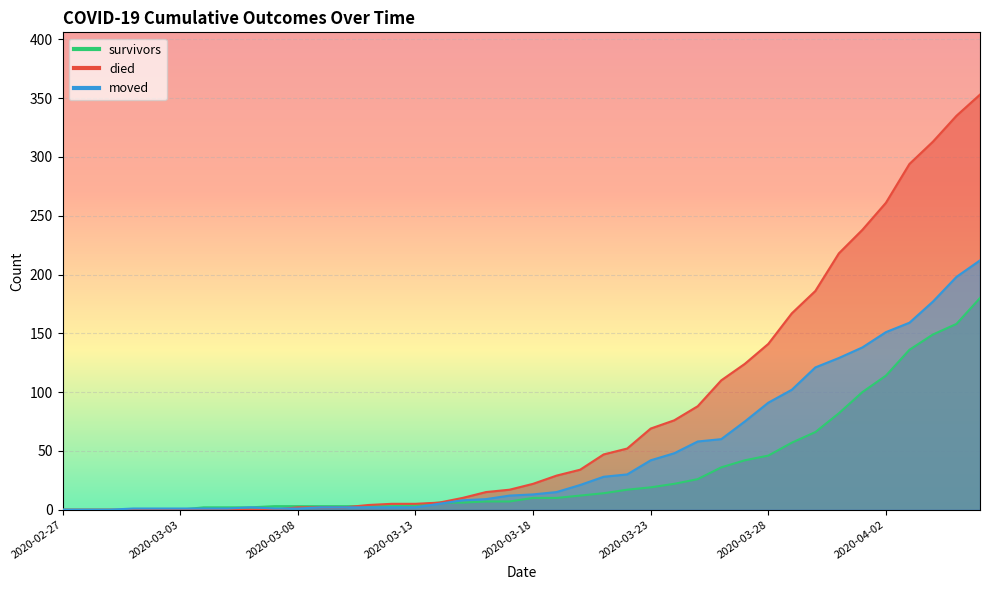

What are all the series names shown in the legend?

survivors, died, moved